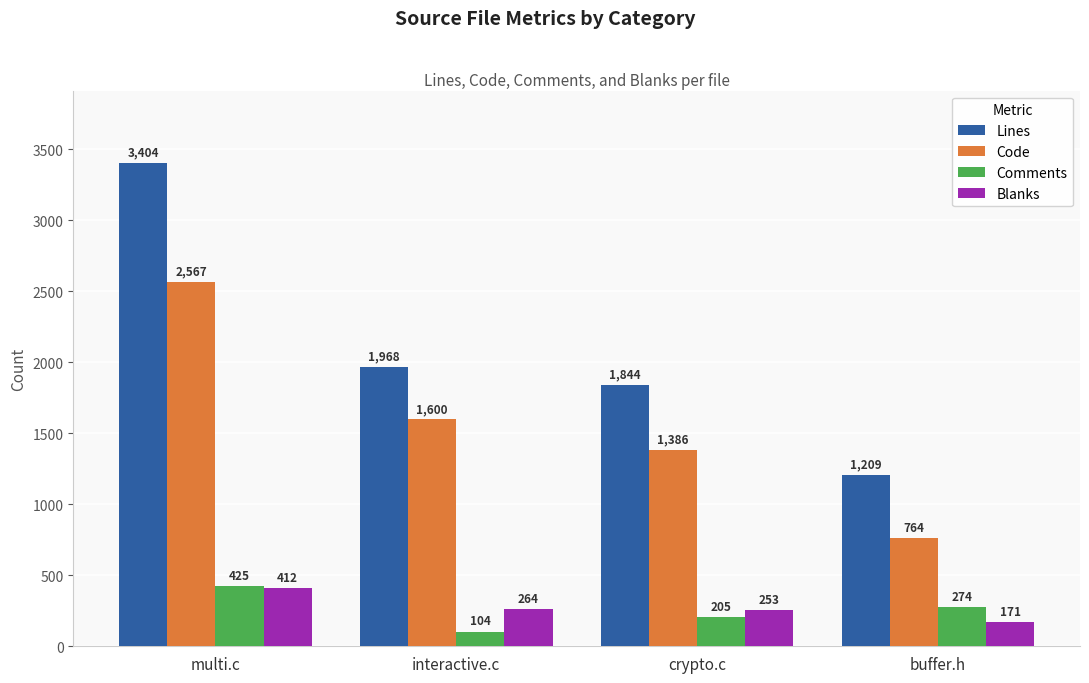

Are the bars horizontal?

No